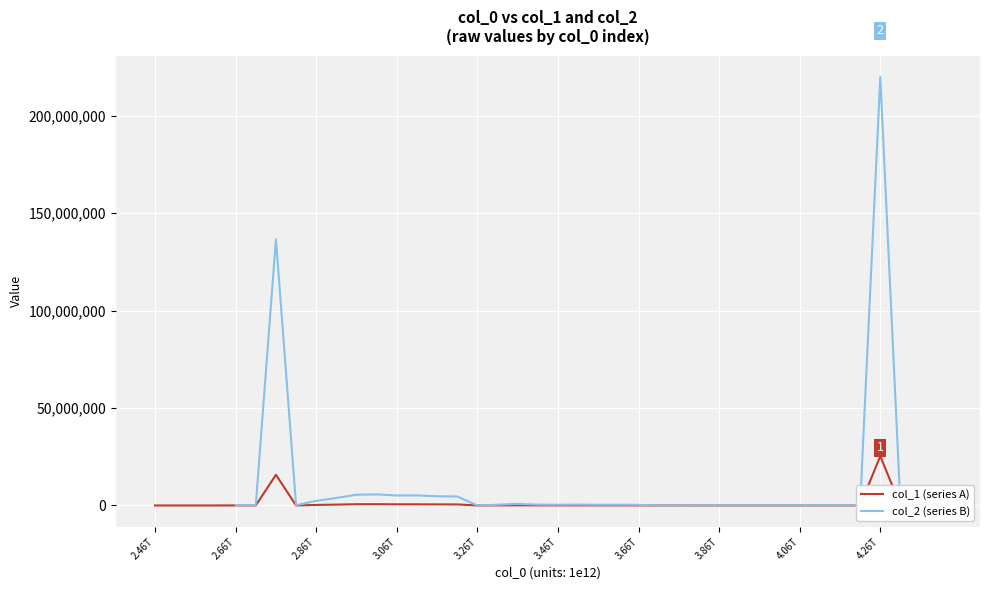

What is the maximum value for col_1 (series A)?

25317602.5